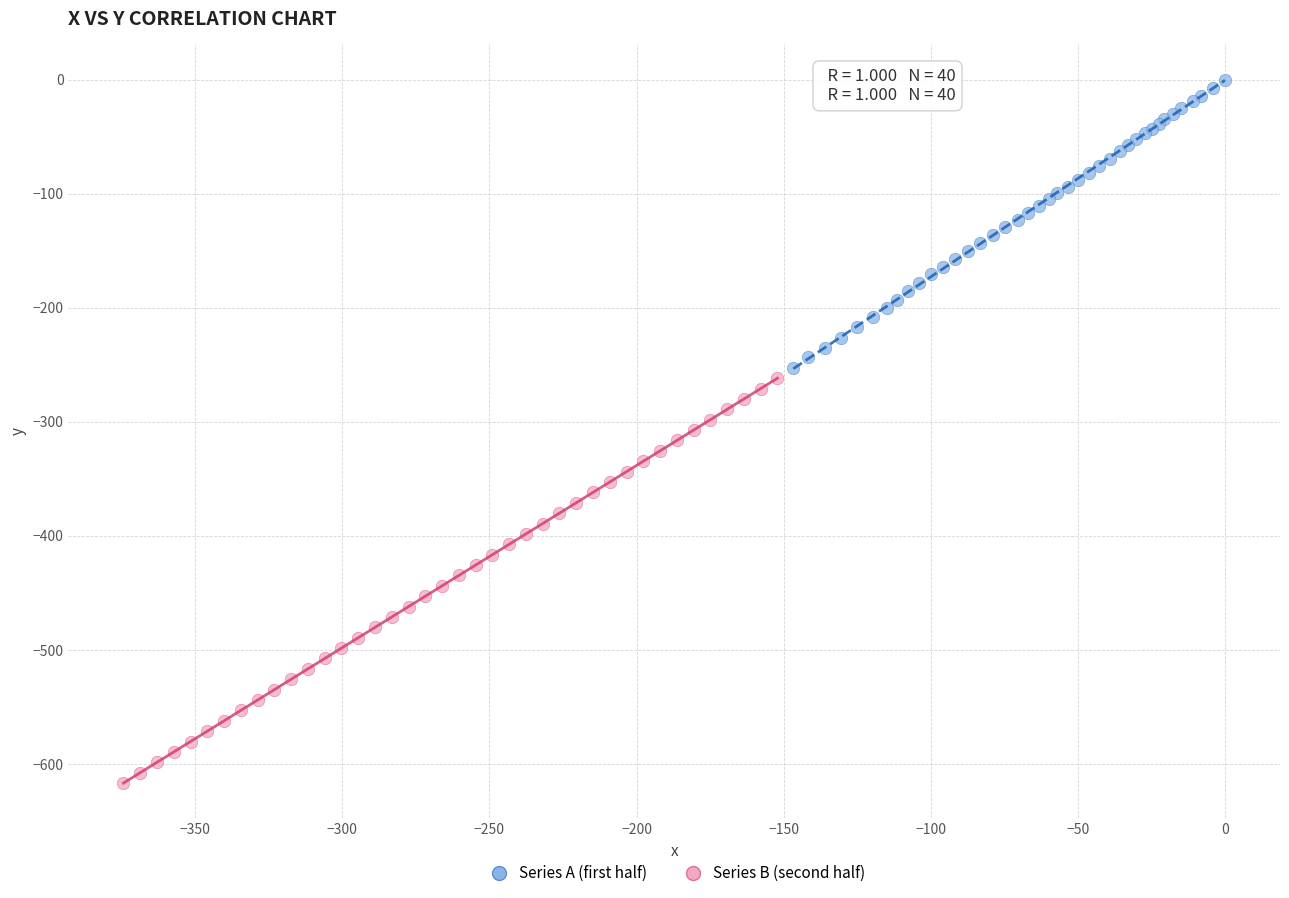

Which series has the widest spread of Y values?

Series B (second half)